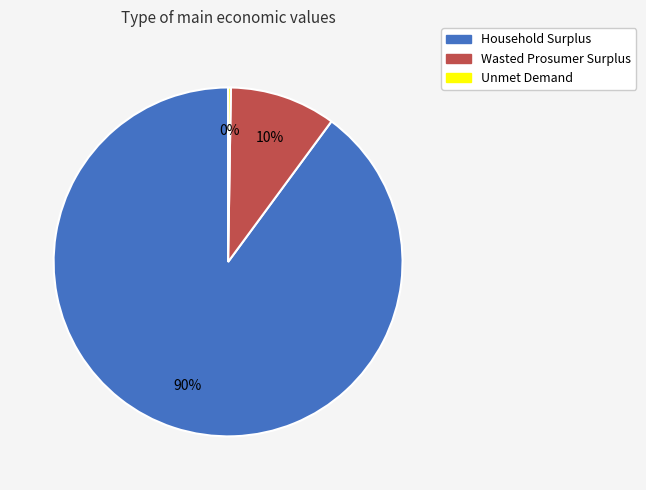

The Household Surplus slice represents 79% of the pie. True or false?

False